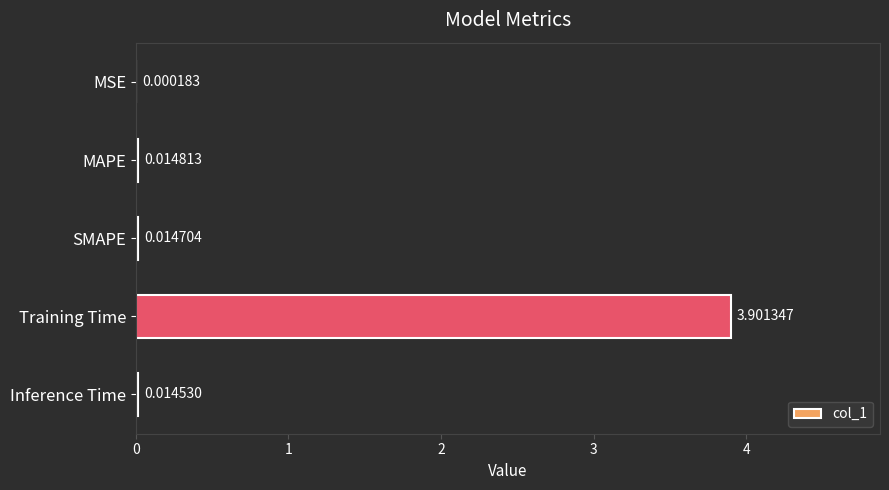

At which label is the value closest to 1?

MAPE